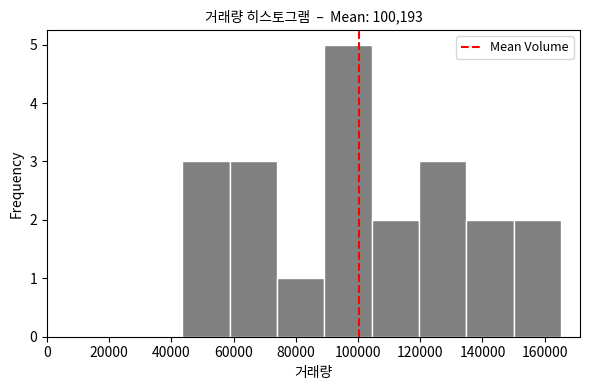

Reading left to right, transcribe this chart: for each bar, give the range it covers on the x-axis and its height. Neither the bar edges nor the heights are printed on the chart, so give them approximately, as read against the axes.

44000 to 58000: 3
58000 to 74000: 3
74000 to 90000: 1
90000 to 104000: 5
104000 to 120000: 2
120000 to 134000: 3
134000 to 150000: 2
150000 to 166000: 2